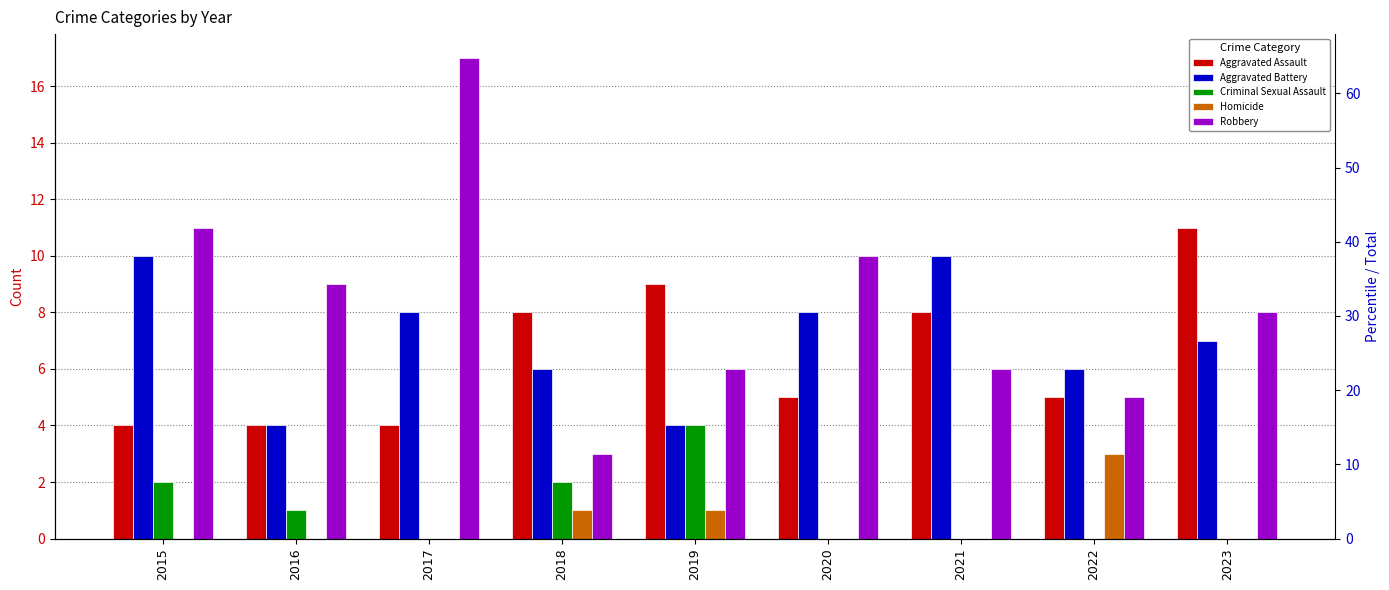

Is it true that Robbery equals 11 at 2015?

True